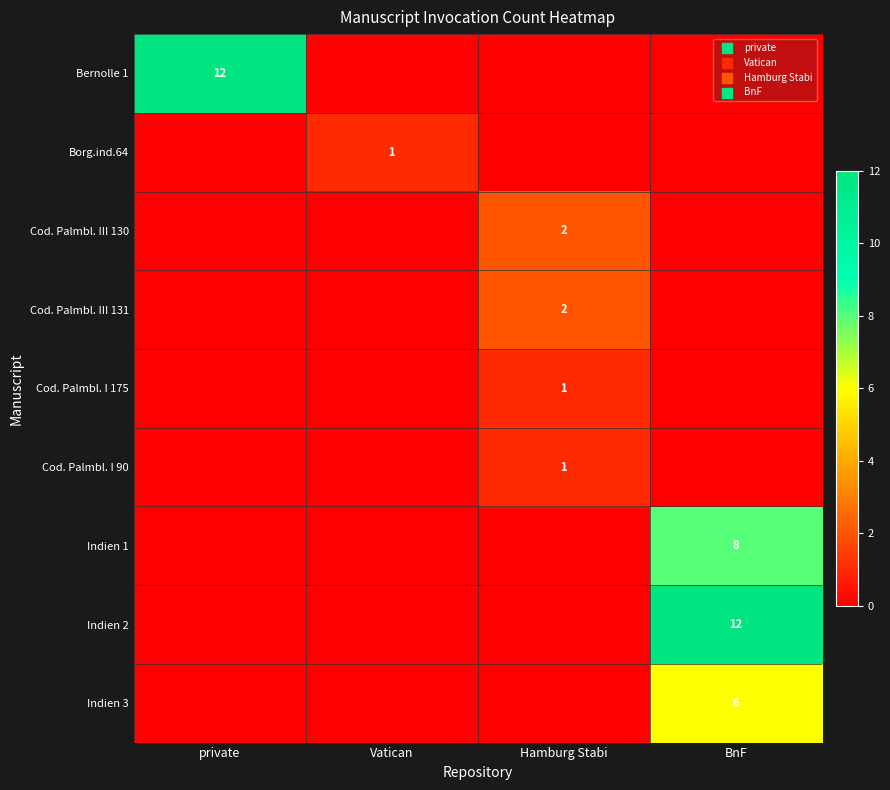

What is the greatest value displayed?

12